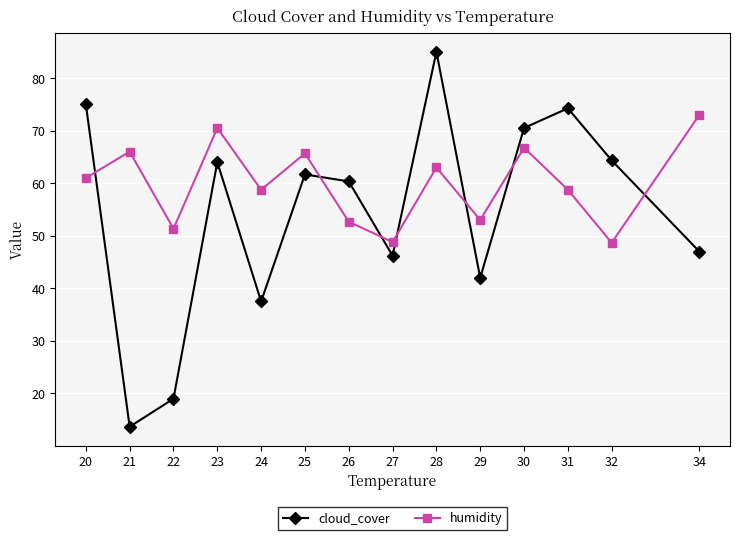

Rank the series at 22 from highest to lowest value.

humidity, cloud_cover